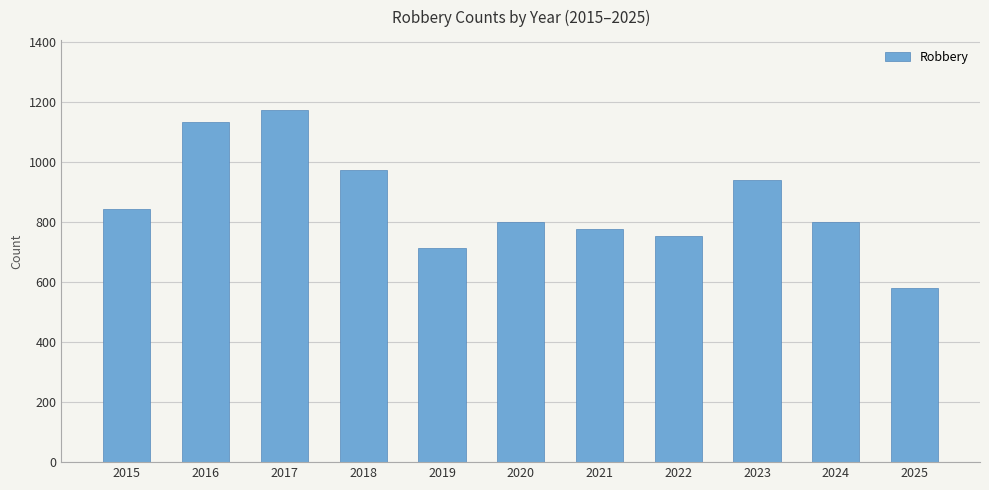

What is the ratio of the value at 2018 to the value at 2015?

1.2